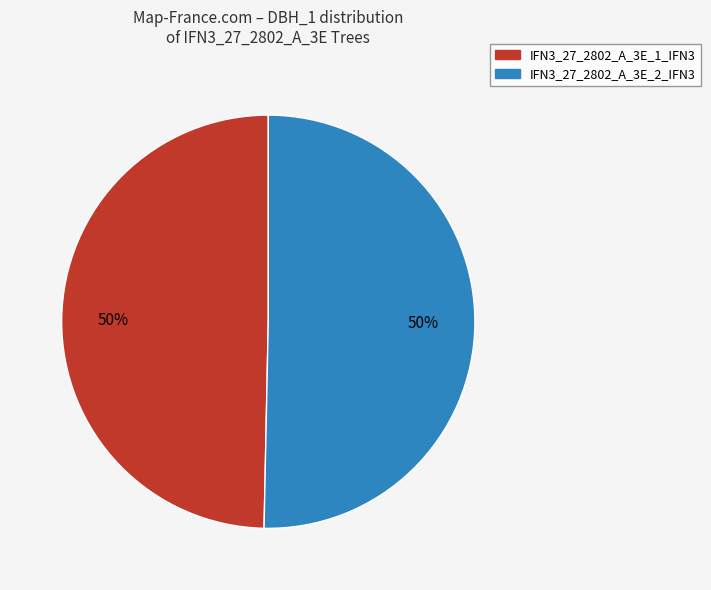

The IFN3_27_2802_A_3E_2_IFN3 slice represents 50% of the pie. True or false?

True